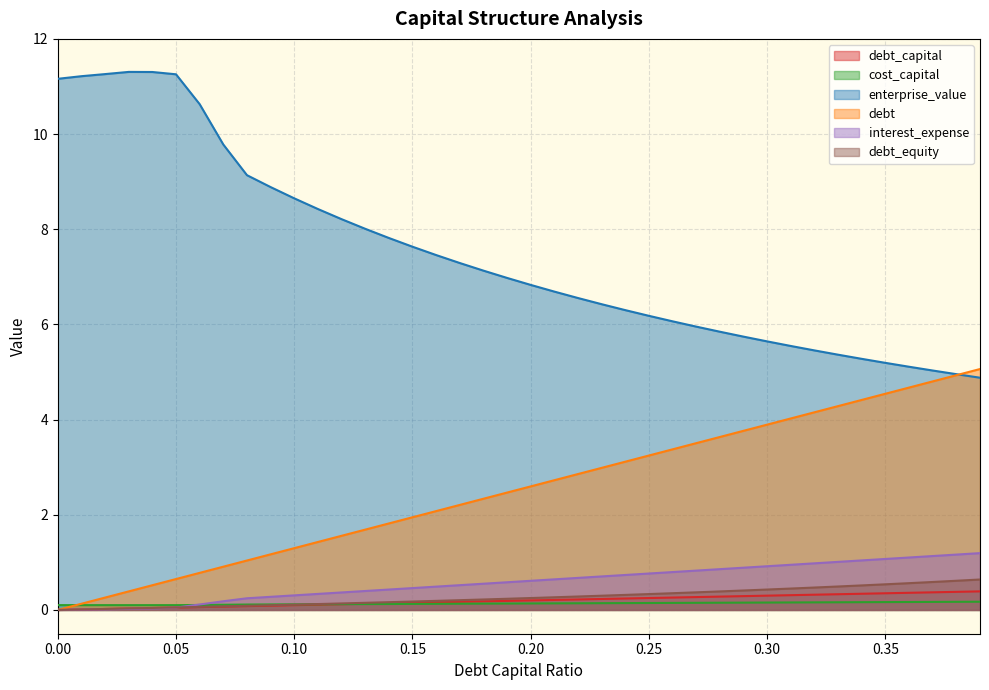

How many values in debt_capital are above zero?

39